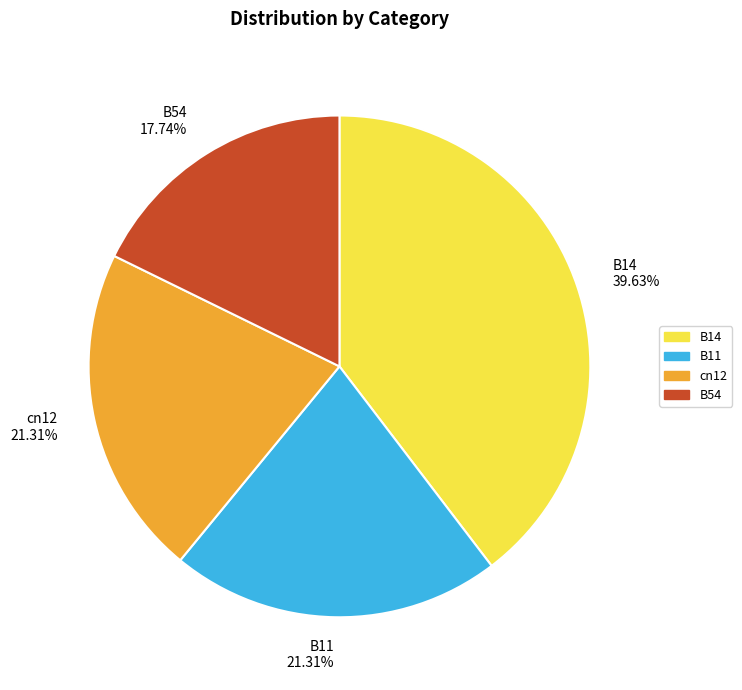

What is the ratio of the value at B14 39.63% to the value at B11 21.31%?

1.9